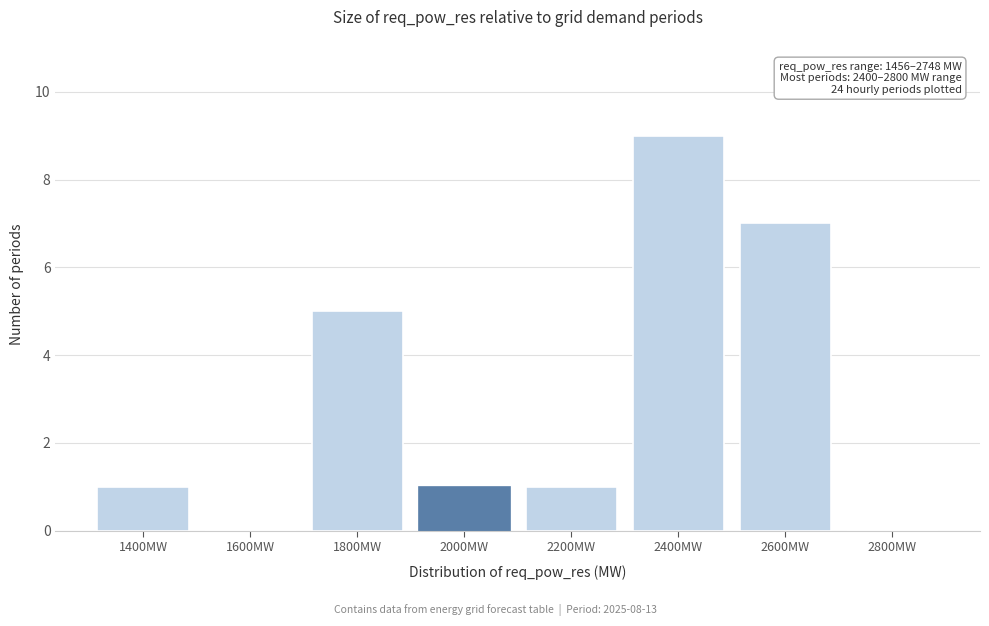

Reading right to left, what are all the values shown in this chart?

2800MW=0	2600MW=7	2400MW=9	2200MW=1	2000MW=1	1800MW=5	1600MW=0	1400MW=1